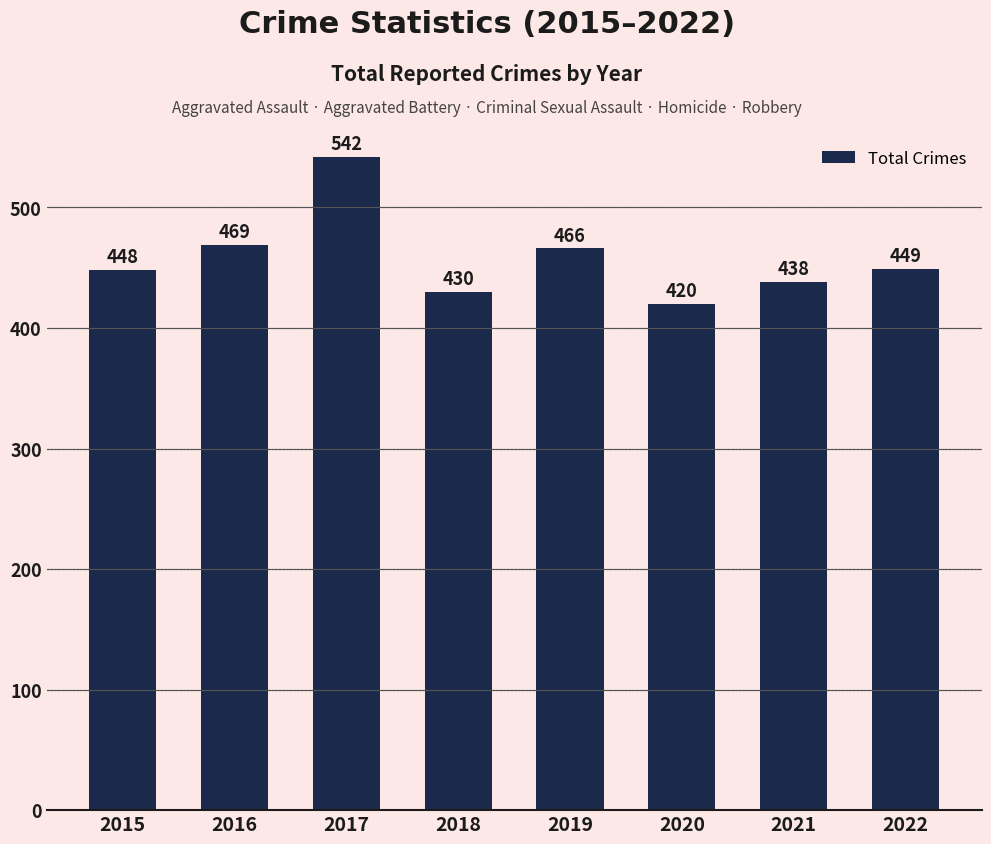

What is the change in value from 2019 to 2021?

-28